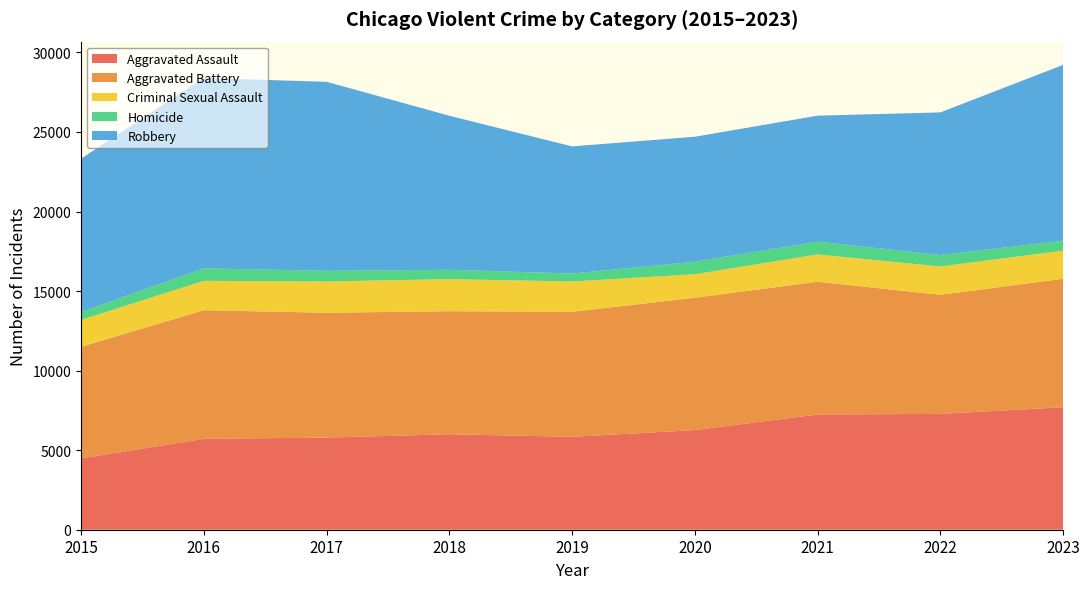

Reading left to right, list all the values displayed in this chart.

Aggravated Assault: 2015=4480	2016=5712	2017=5793	2018=6001	2019=5841	2020=6263	2021=7242	2022=7280	2023=7700
Aggravated Battery: 2015=7019	2016=8086	2017=7845	2018=7735	2019=7857	2020=8319	2021=8347	2022=7489	2023=8073
Criminal Sexual Assault: 2015=1690	2016=1846	2017=1965	2018=2018	2019=1904	2020=1477	2021=1716	2022=1777	2023=1770
Homicide: 2015=496	2016=786	2017=672	2018=588	2019=499	2020=787	2021=804	2022=721	2023=624
Robbery: 2015=9638	2016=11960	2017=11880	2018=9681	2019=7995	2020=7855	2021=7918	2022=8964	2023=11052